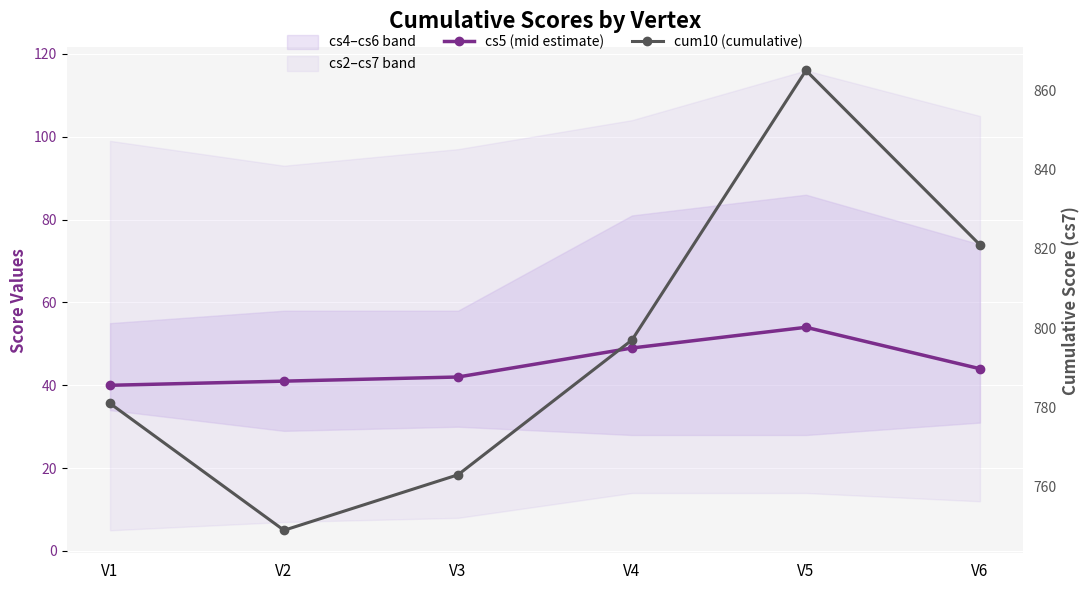

What is the value of the cum10 (cumulative) point at the 5th from the left?

865